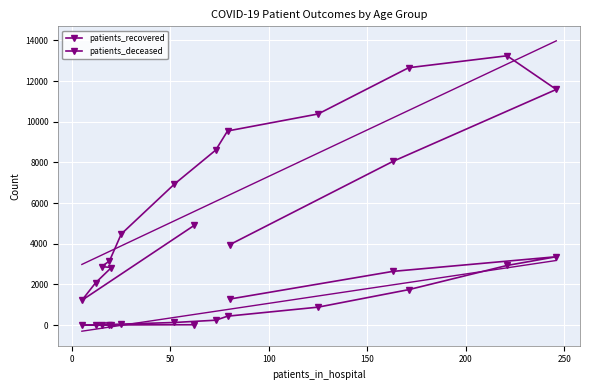

What is the sum of all patients_deceased values?

13787